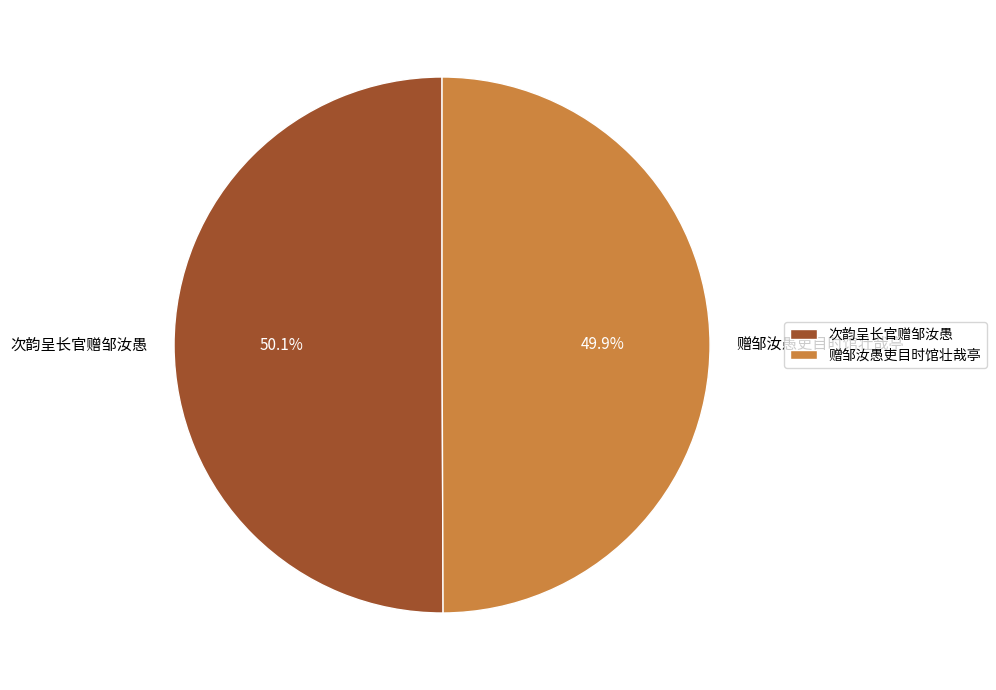

Is there a majority slice in this chart?

Yes